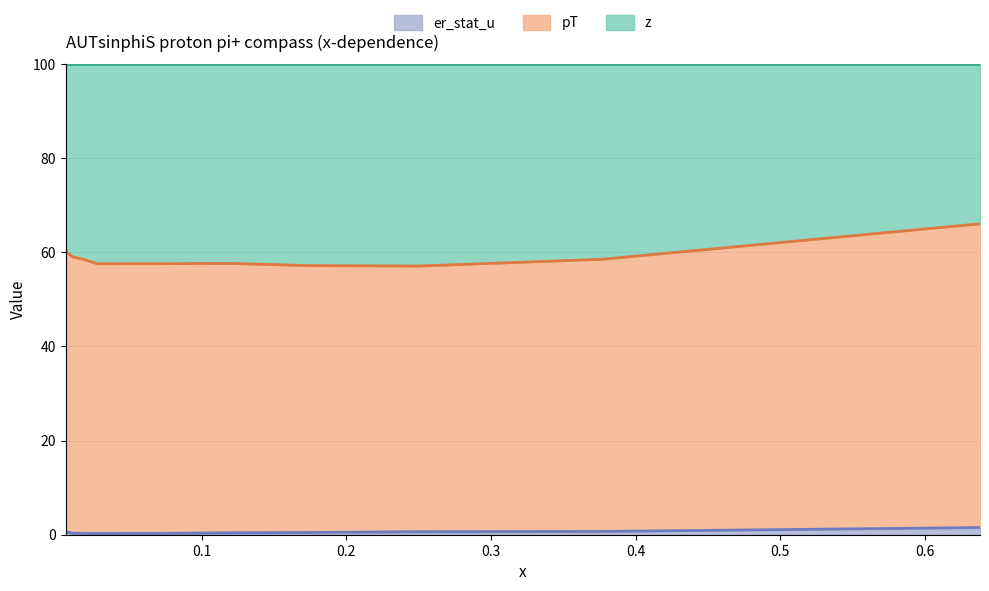

What is the maximum value for pT?

66.1